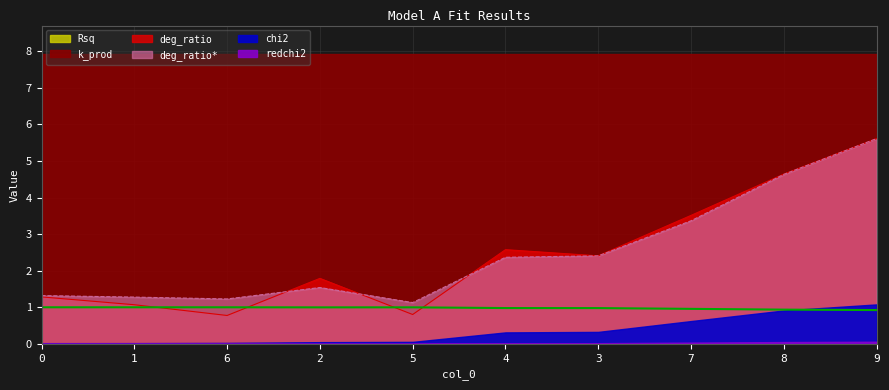

What is the difference between the maximum and second lowest values in the deg_ratio series?

4.8